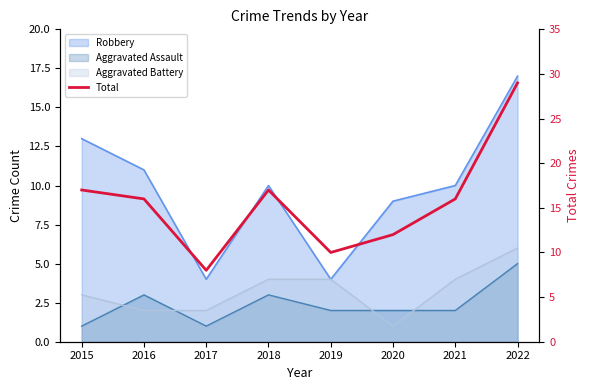

Which has a higher value, 2018 or 2020?

2018